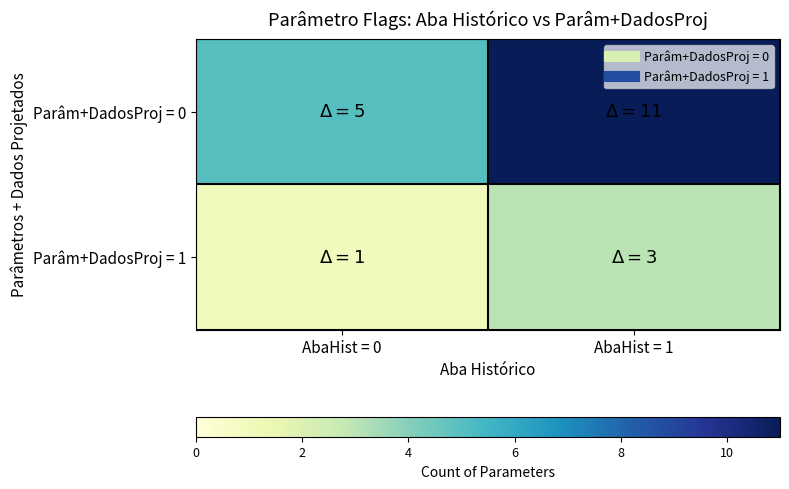

Which label corresponds to the smallest value in the chart?

AbaHist = 0